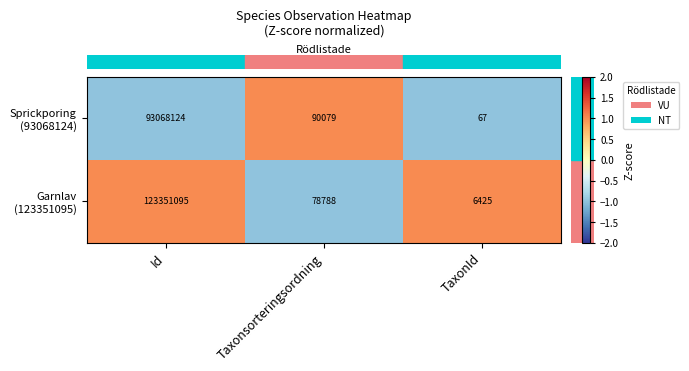

At which category is the sum across all series the highest?

Id